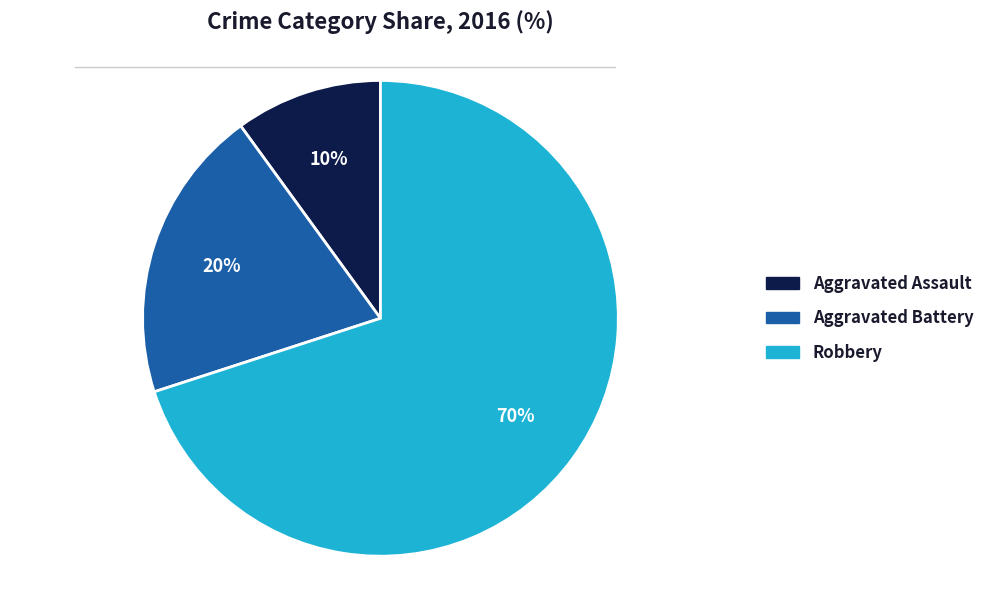

True or false: Robbery accounts for 70% of the total.

True